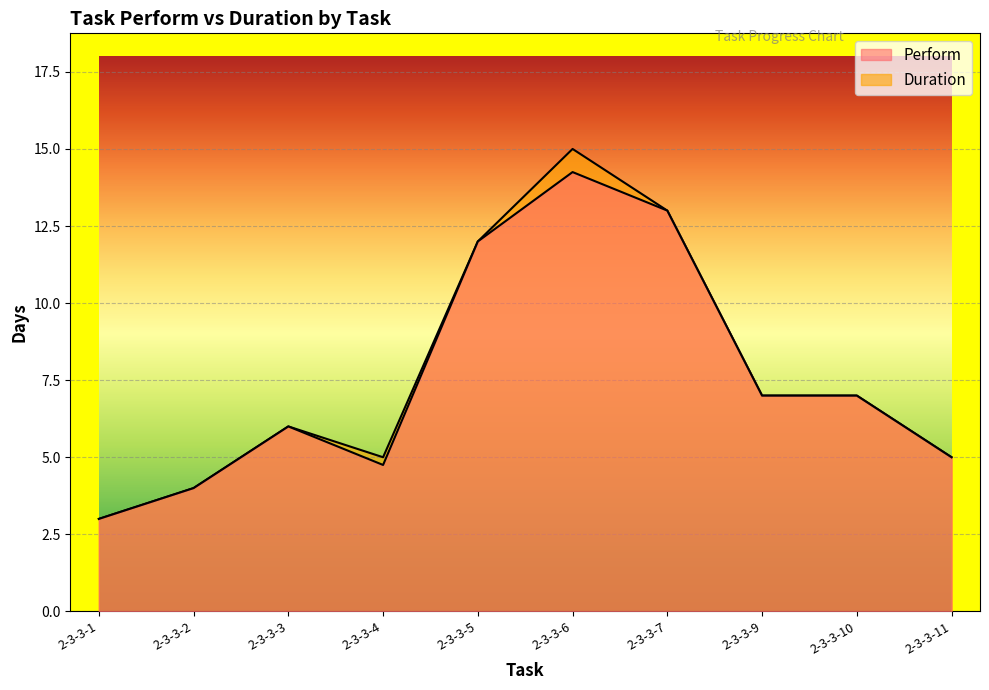

Rank the categories by Duration value from highest to lowest.

2-3-3-6, 2-3-3-7, 2-3-3-5, 2-3-3-9, 2-3-3-10, 2-3-3-3, 2-3-3-4, 2-3-3-11, 2-3-3-2, 2-3-3-1